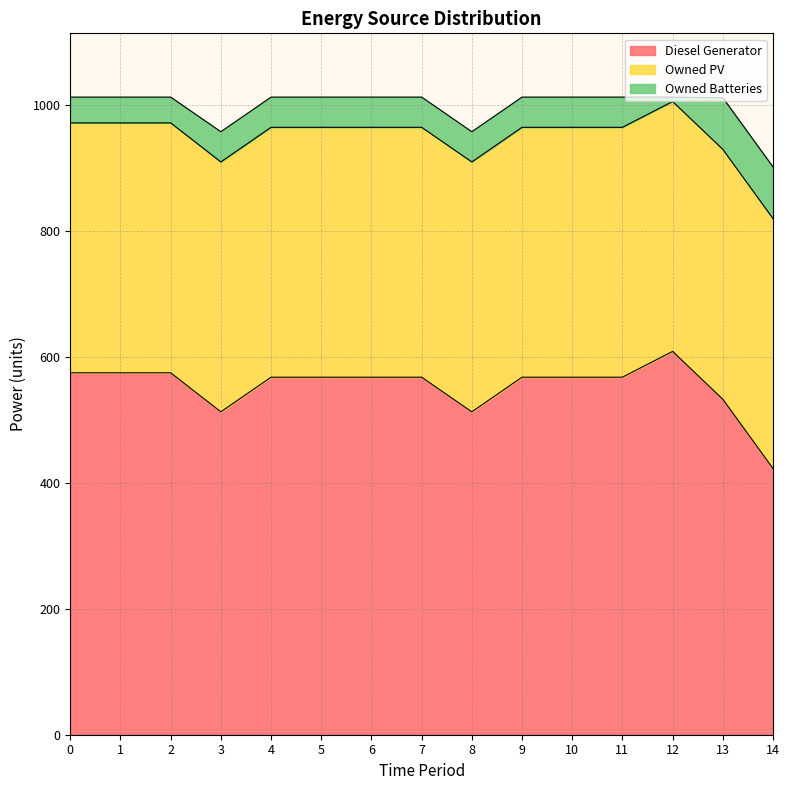

What is the lowest value of the Diesel Generator series?

423